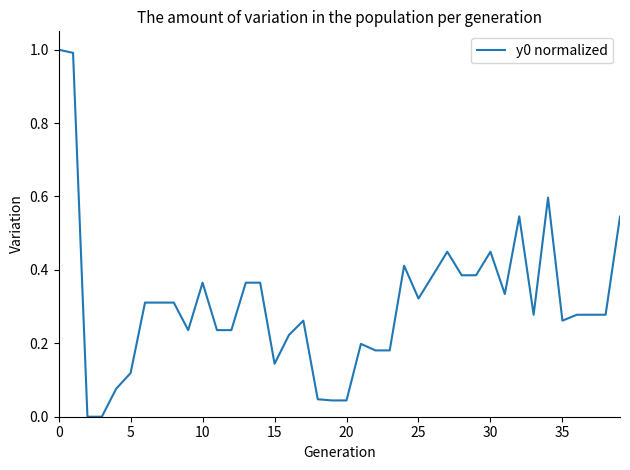

What is the greatest value displayed?

1.0